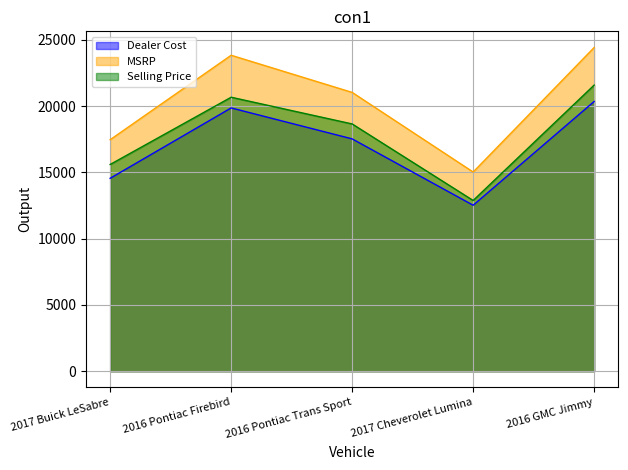

True or false: Selling Price and MSRP intersect in this chart.

False